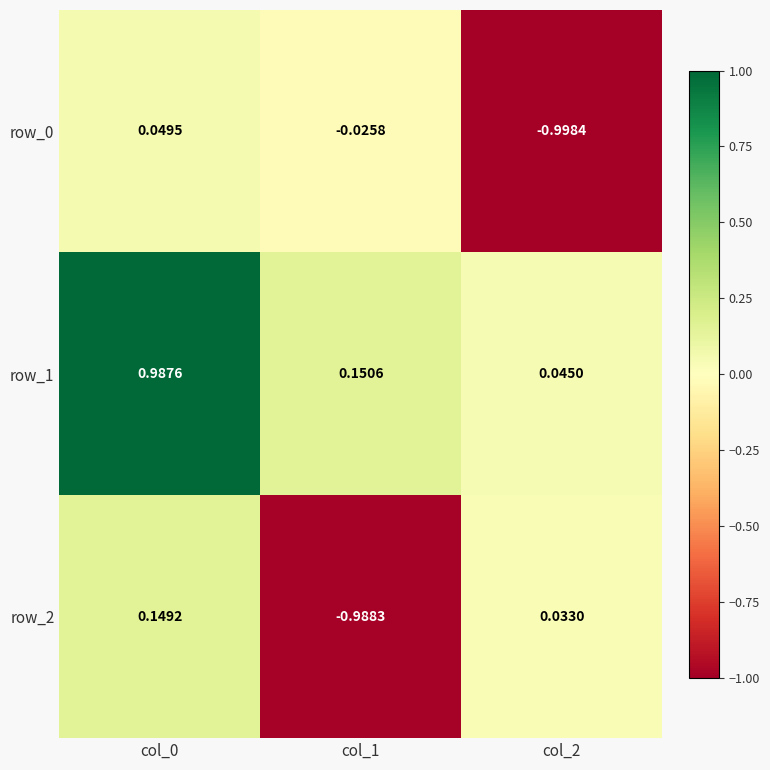

Count the number of data series in this chart.

3